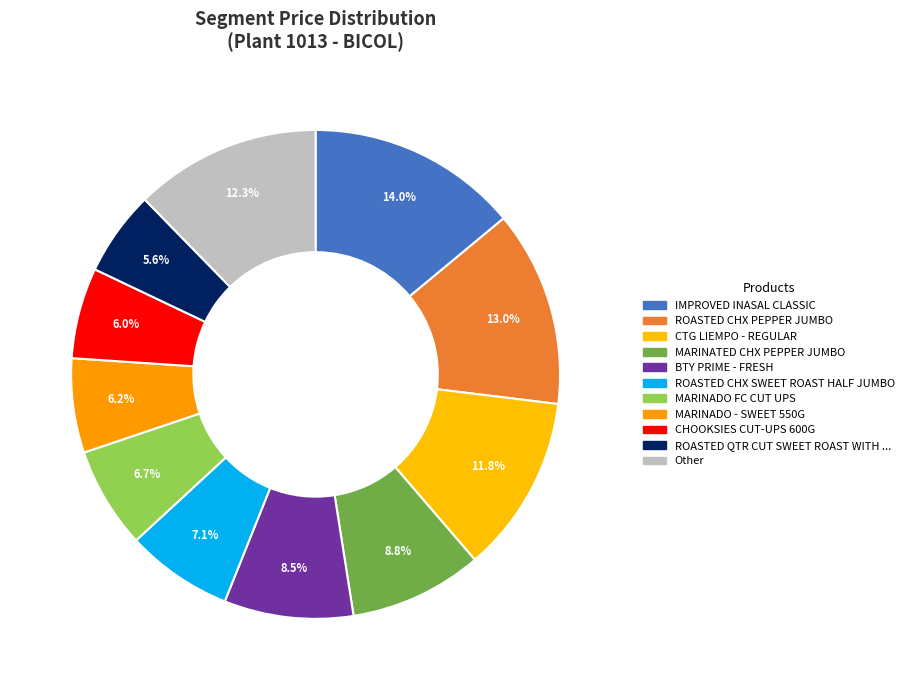

How many segments does this pie chart have?

11